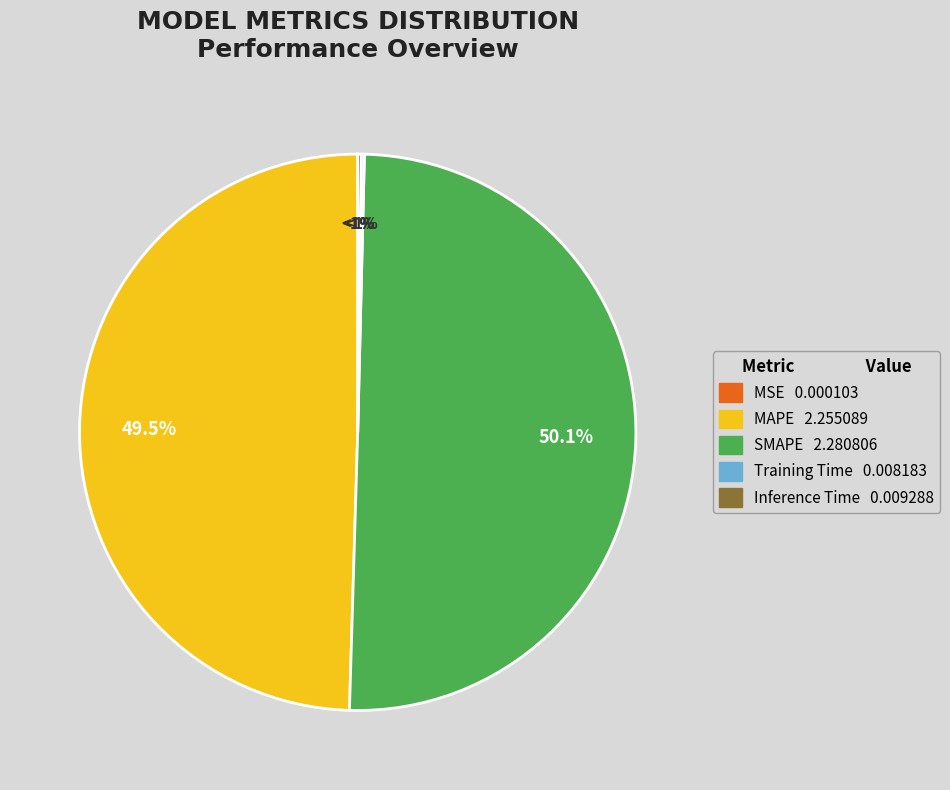

To the nearest percent, what is the average slice percentage?

20%